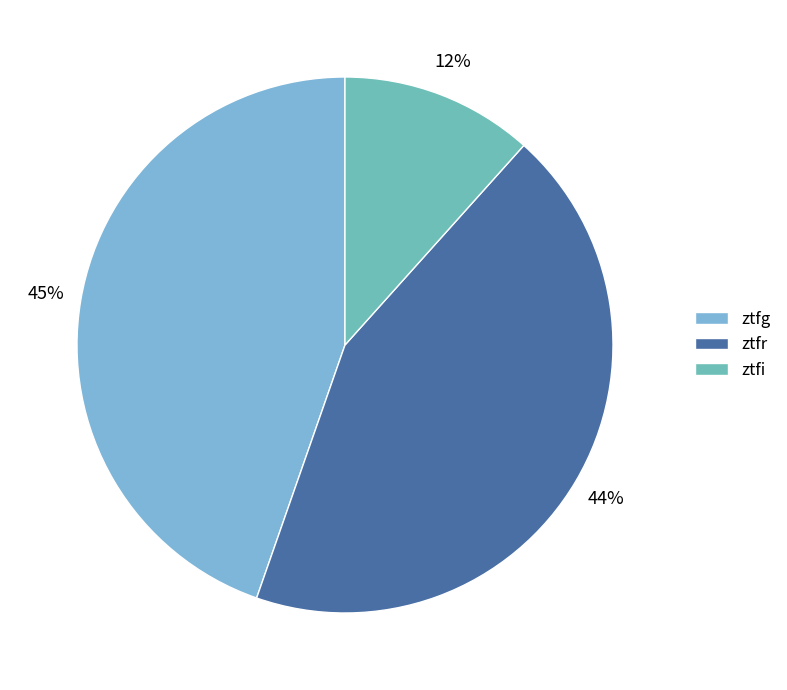

What portion of the pie excludes ztfg?

55.3%